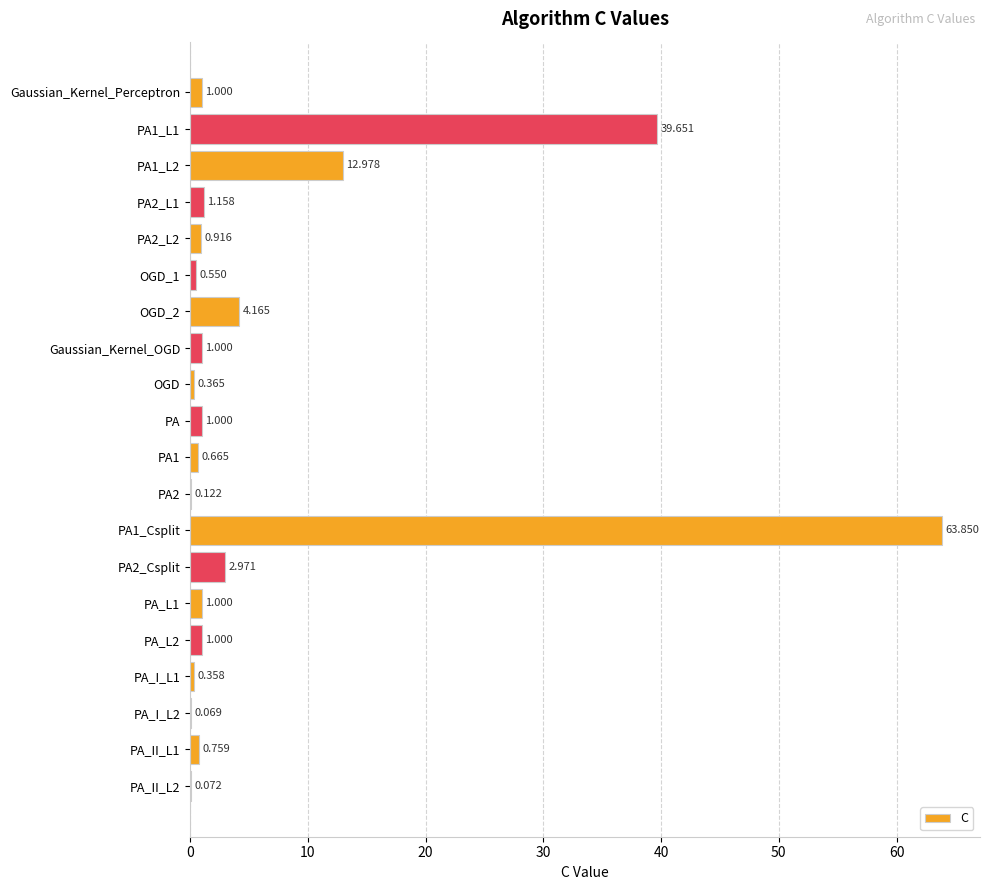

Are the bars horizontal?

Yes